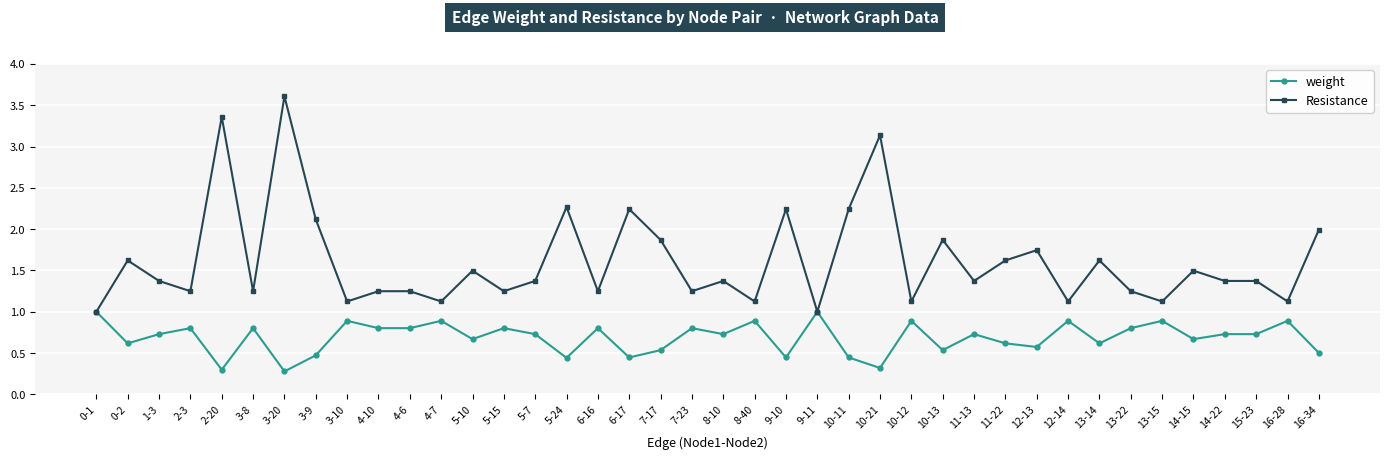

What position from the left is 14-15?

36